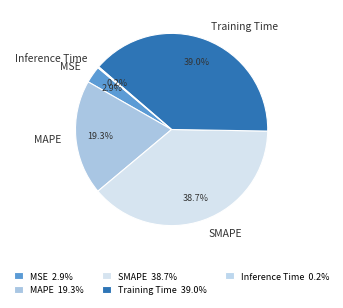

Between Training Time and MAPE, which is larger?

Training Time